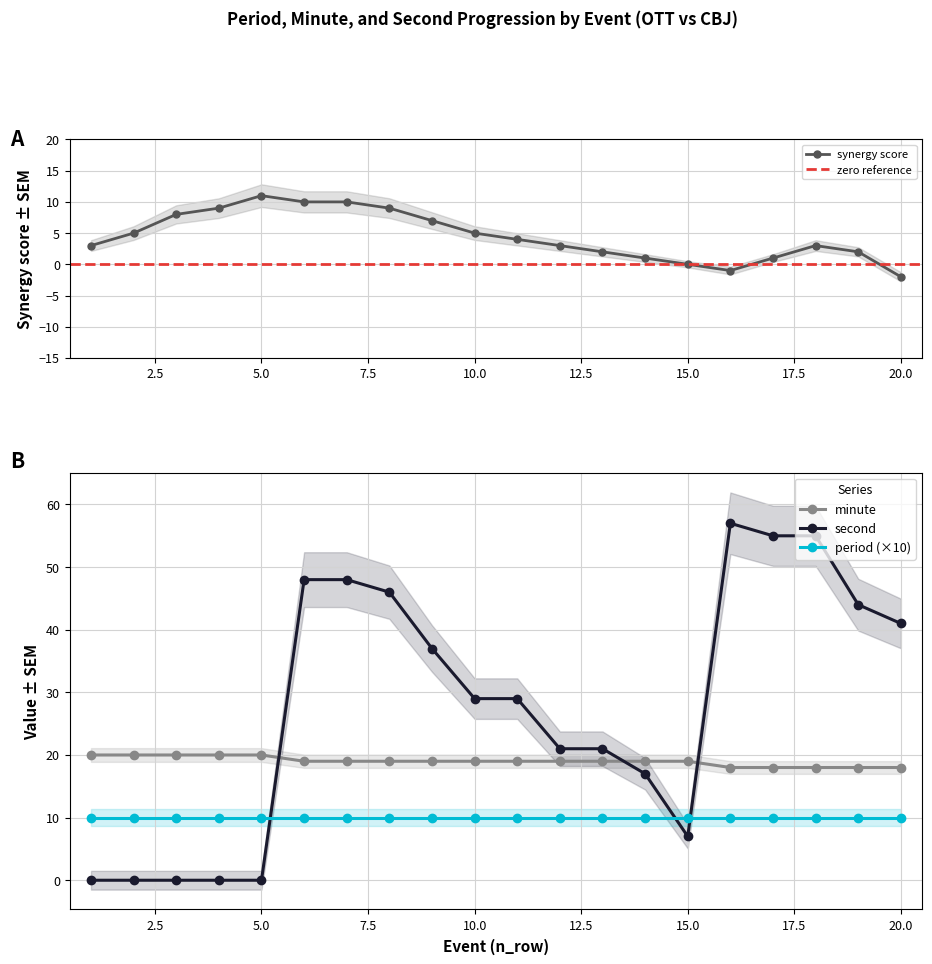

The period (×10) series shows 5 at 10.0. True or false?

False